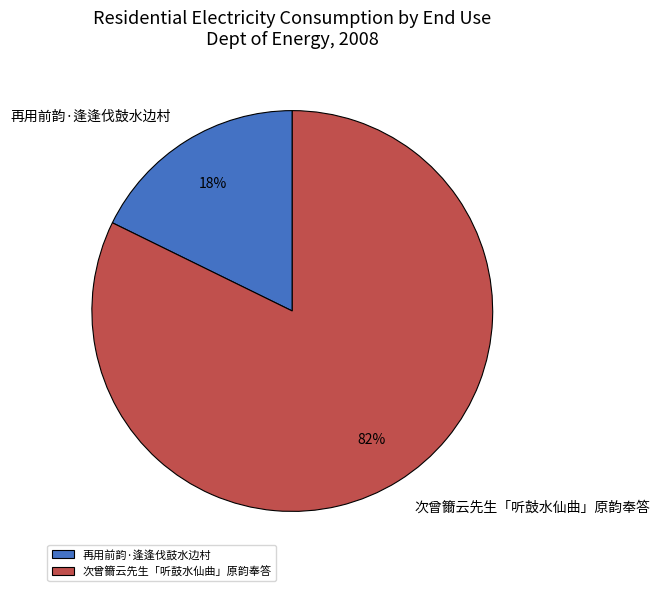

To the nearest percent, what is the combined percentage of 次曾籋云先生「听鼓水仙曲」原韵奉答 and 再用前韵·逢逢伐鼓水边村?

100%